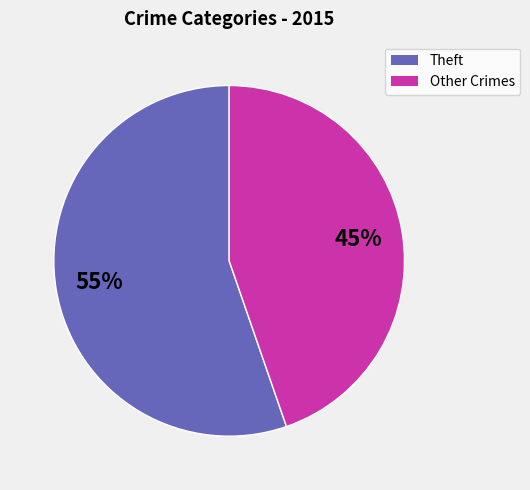

True or false: Other Crimes accounts for 45% of the total.

True